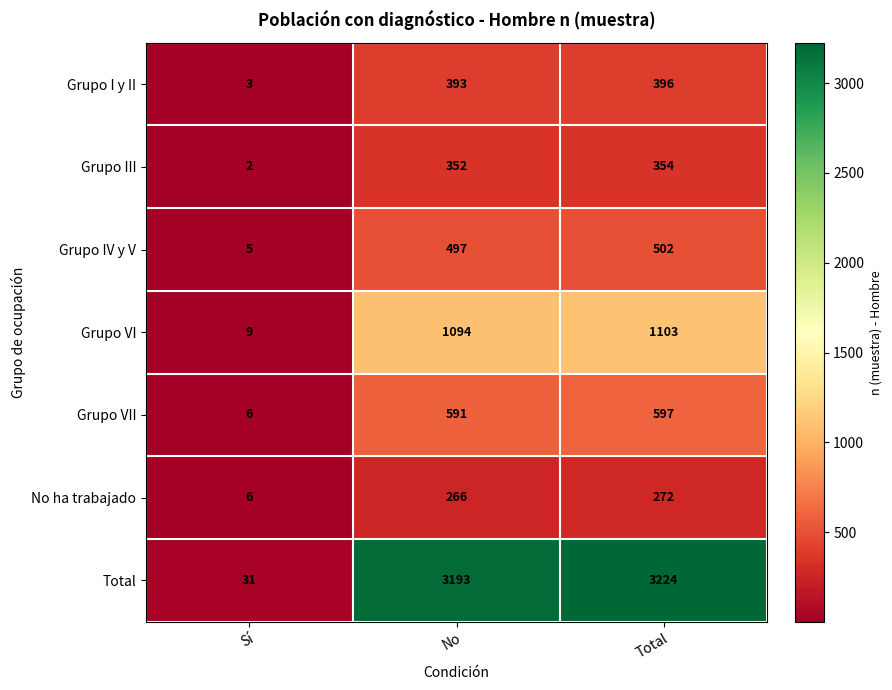

At No, list the series in order from largest to smallest.

Total, Grupo VI, Grupo VII, Grupo IV y V, Grupo I y II, Grupo III, No ha trabajado